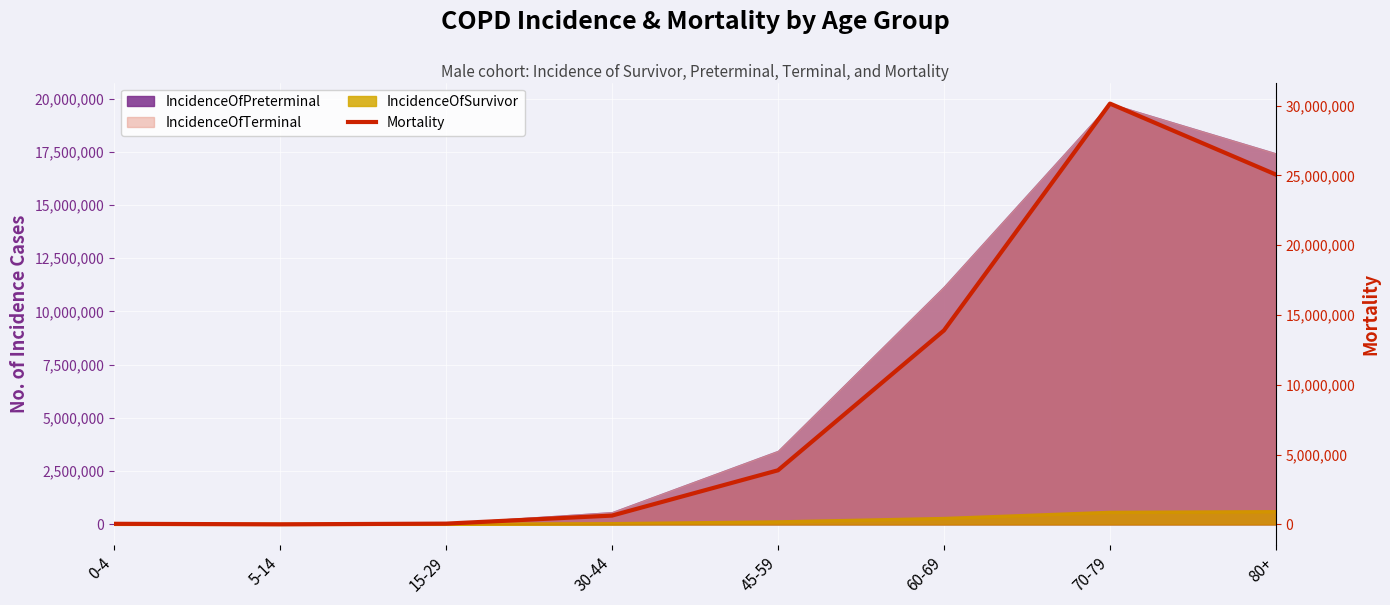

Which category has the highest value across all series?

70-79